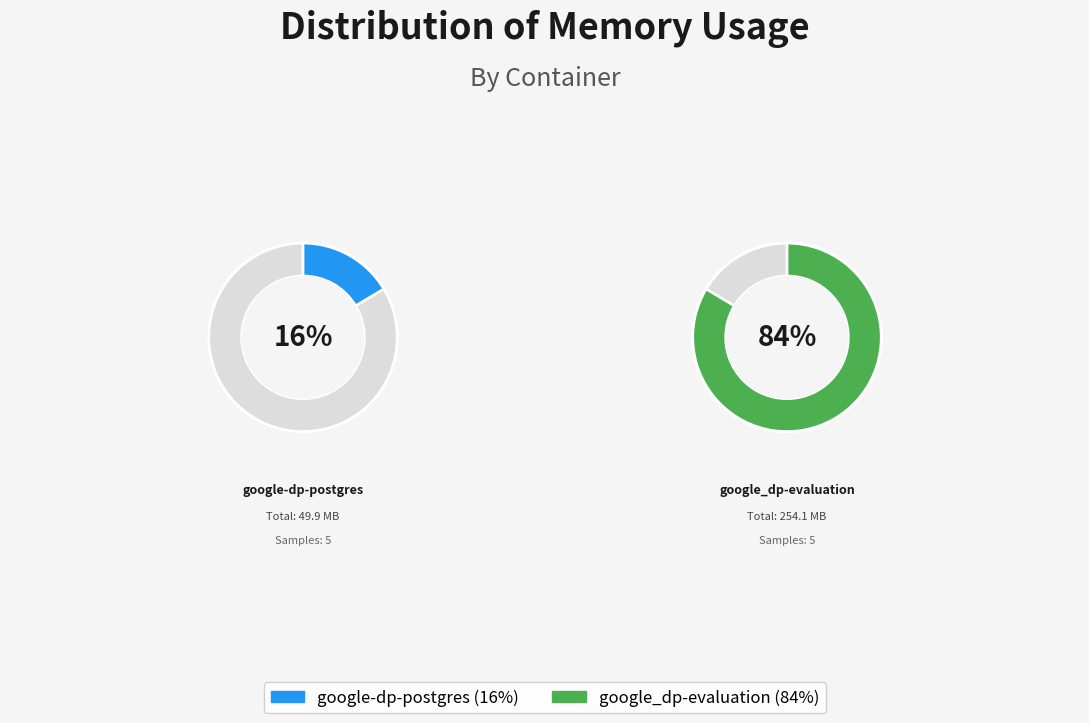

Does 8 account for over 50% of the chart?

No